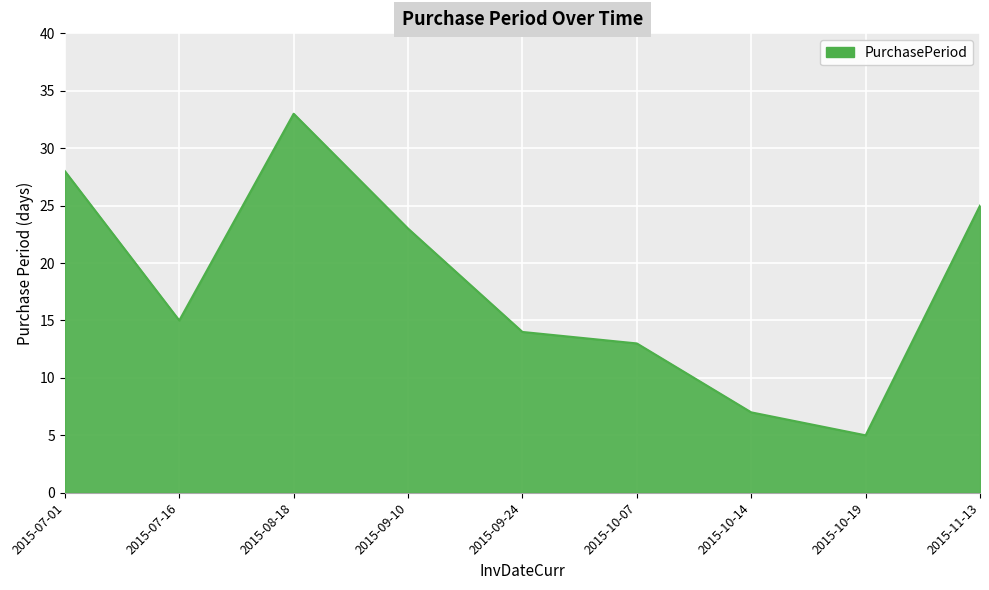

Reading left to right, what are all the values shown in this chart?

2015-07-01=28	2015-07-16=15	2015-08-18=33	2015-09-10=23	2015-09-24=14	2015-10-07=13	2015-10-14=7	2015-10-19=5	2015-11-13=25